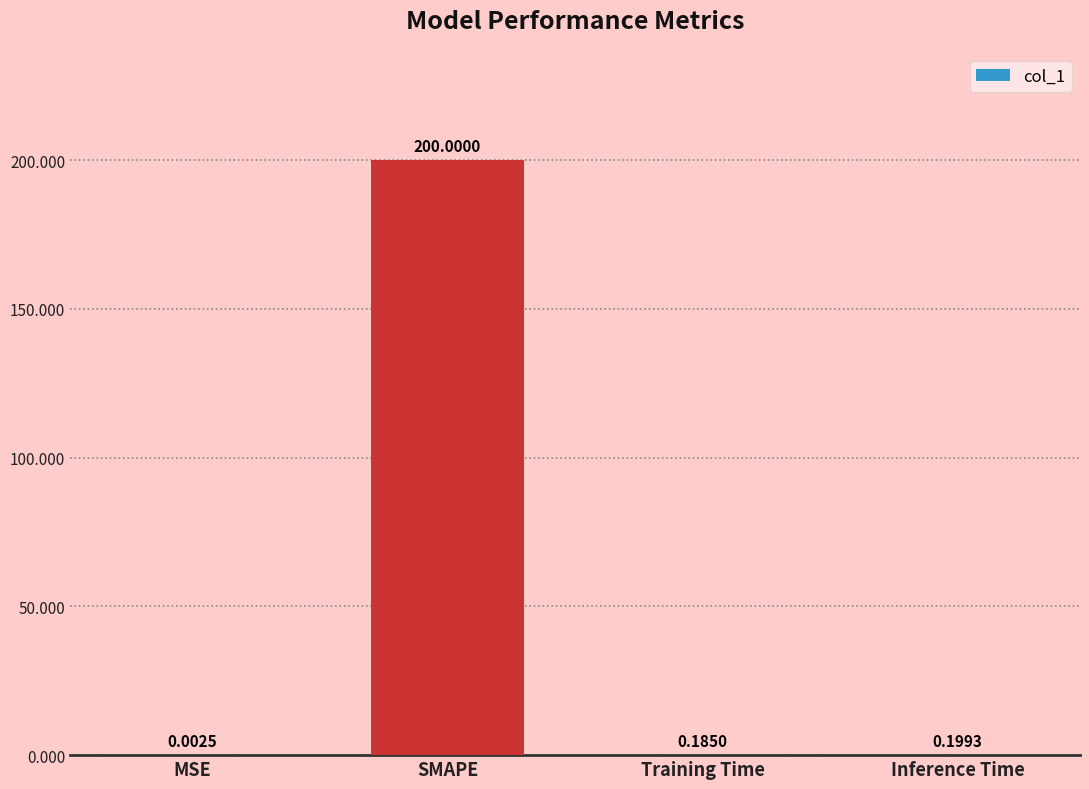

What is the sum of all values?

200.4